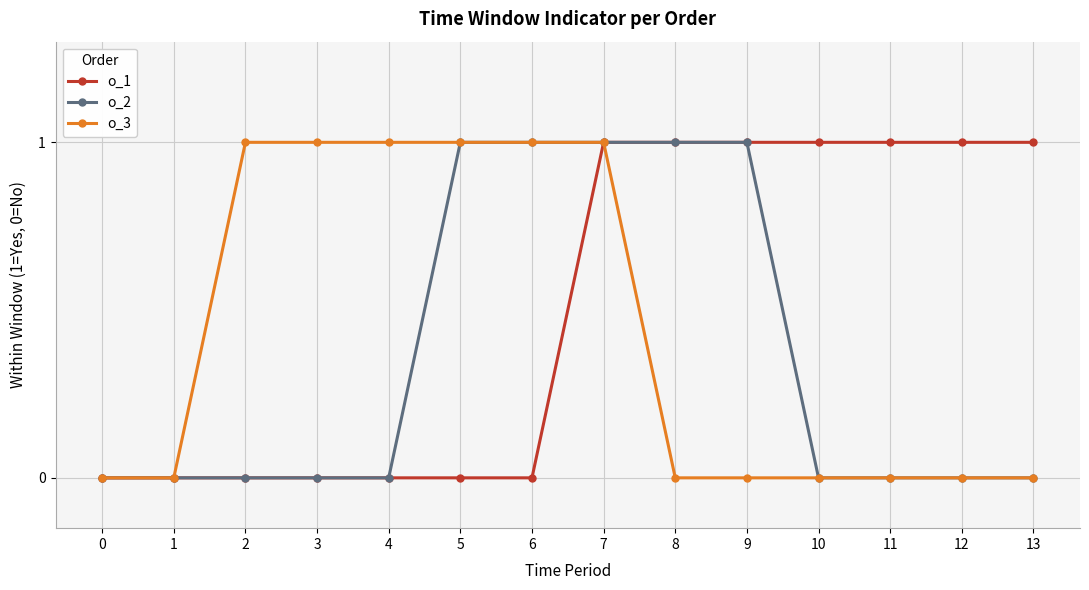

Which series has the largest total across all categories?

o_1